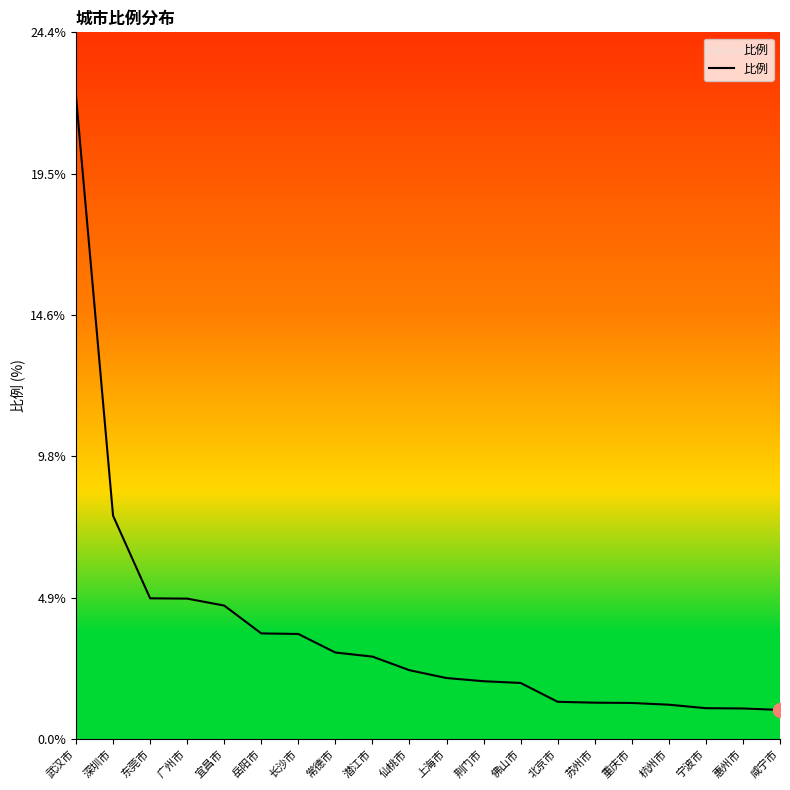

Approximately how many times larger is the value at 长沙市 compared to 岳阳市?

1.0